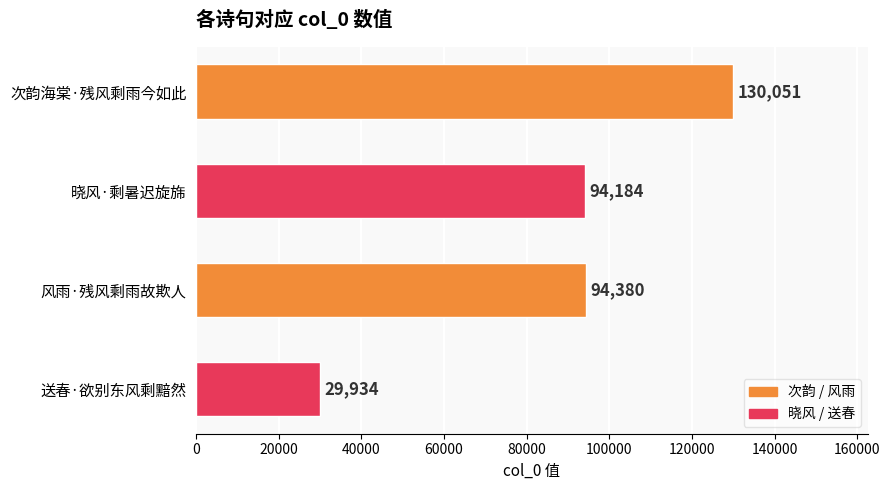

Are the bars horizontal?

Yes